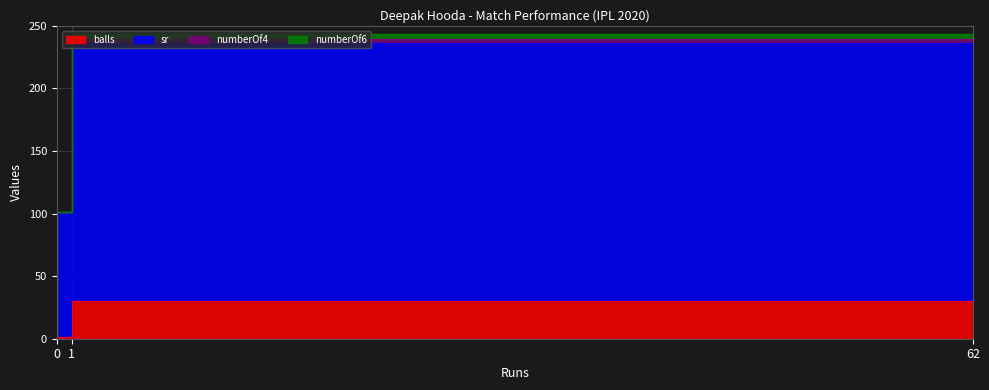

Does the chart display data point markers on the line(s)?

No